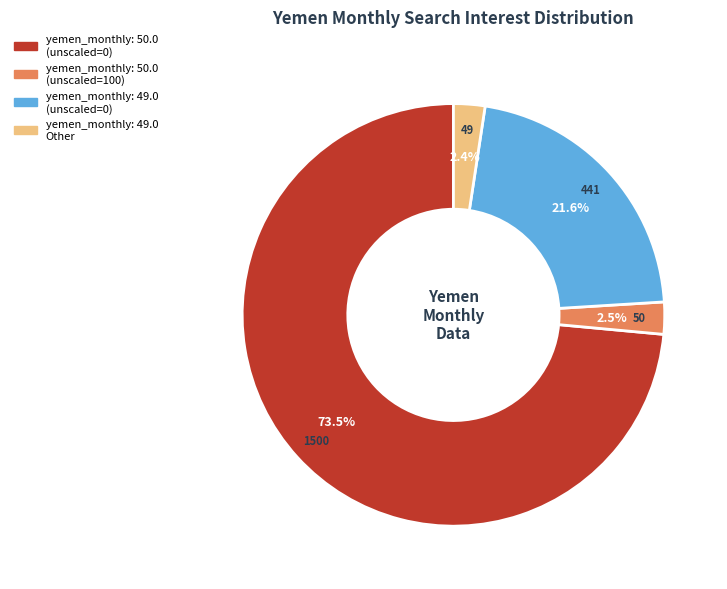

Does any single category account for the majority?

Yes